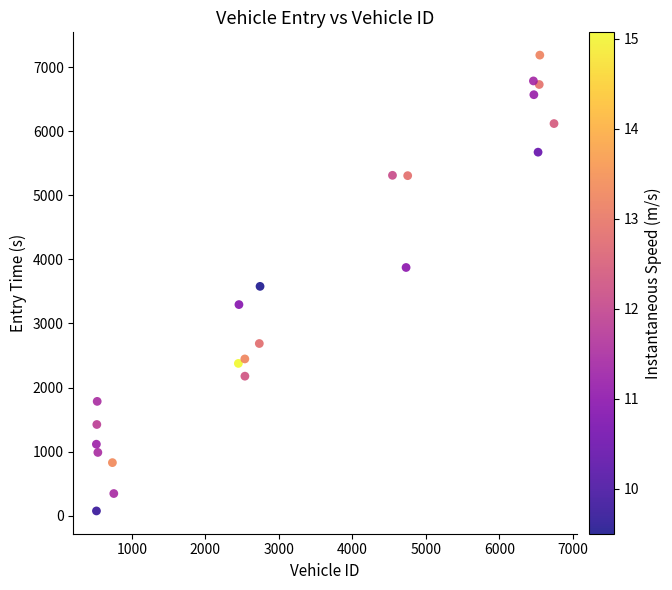

What is the range of X values (max minus min)?

6224.0